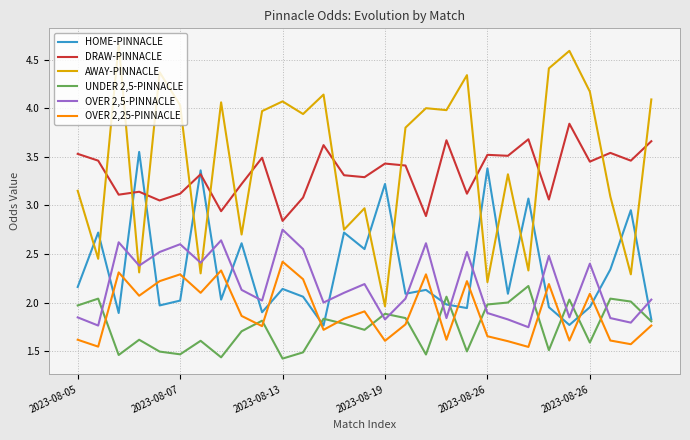

Does the chart display data point markers on the line(s)?

No